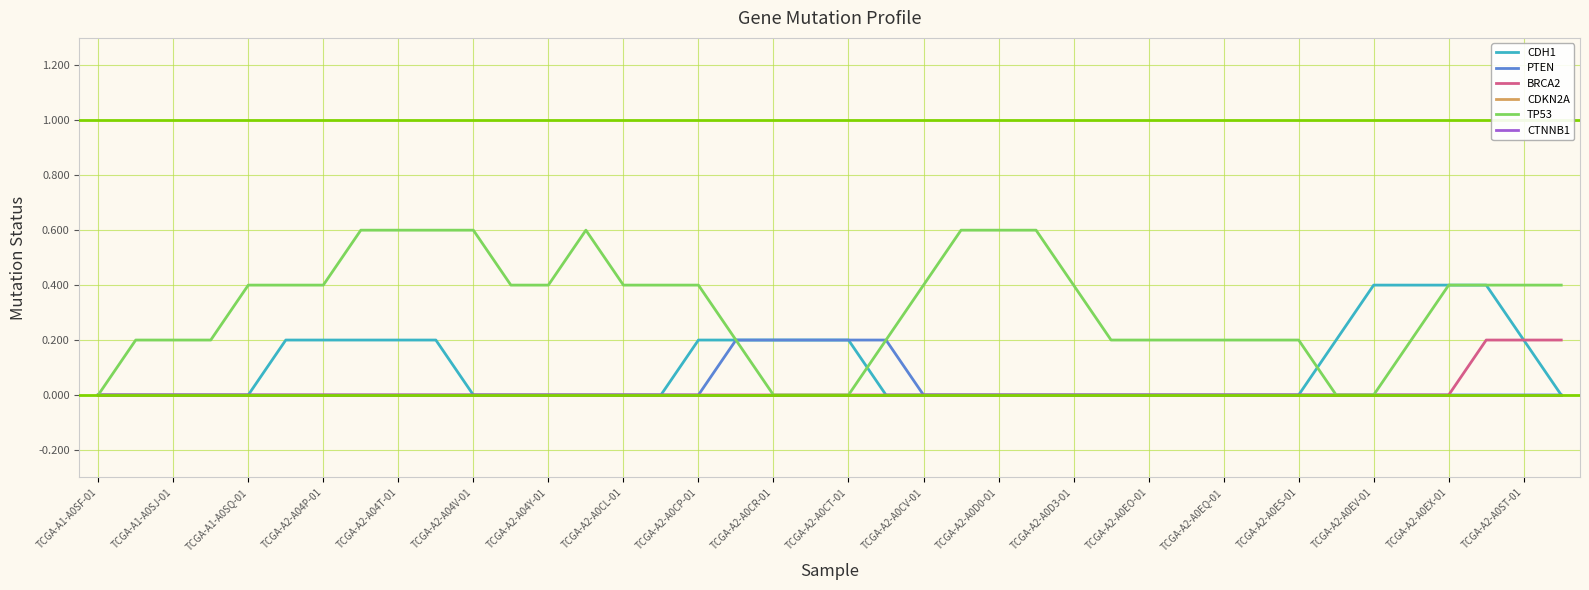

Does the chart have visible grid lines?

Yes